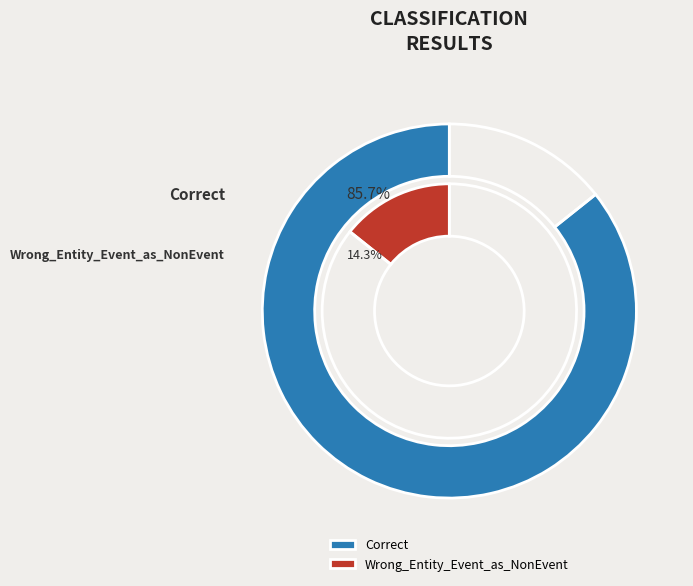

What is the ratio of the value at Wrong_Entity_Event_as_NonEvent to the value at Correct?

0.2